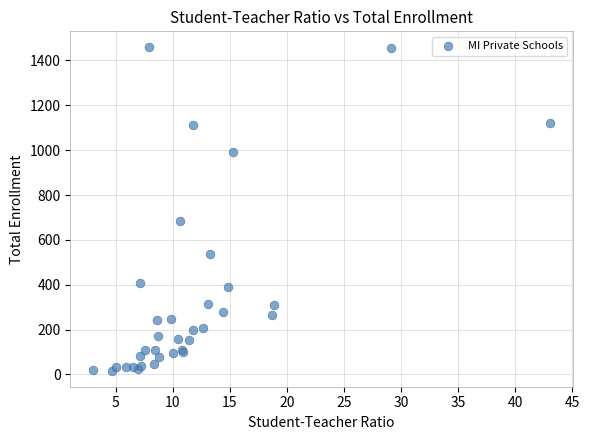

What Y value in the scatter plot is closest to 737?

686